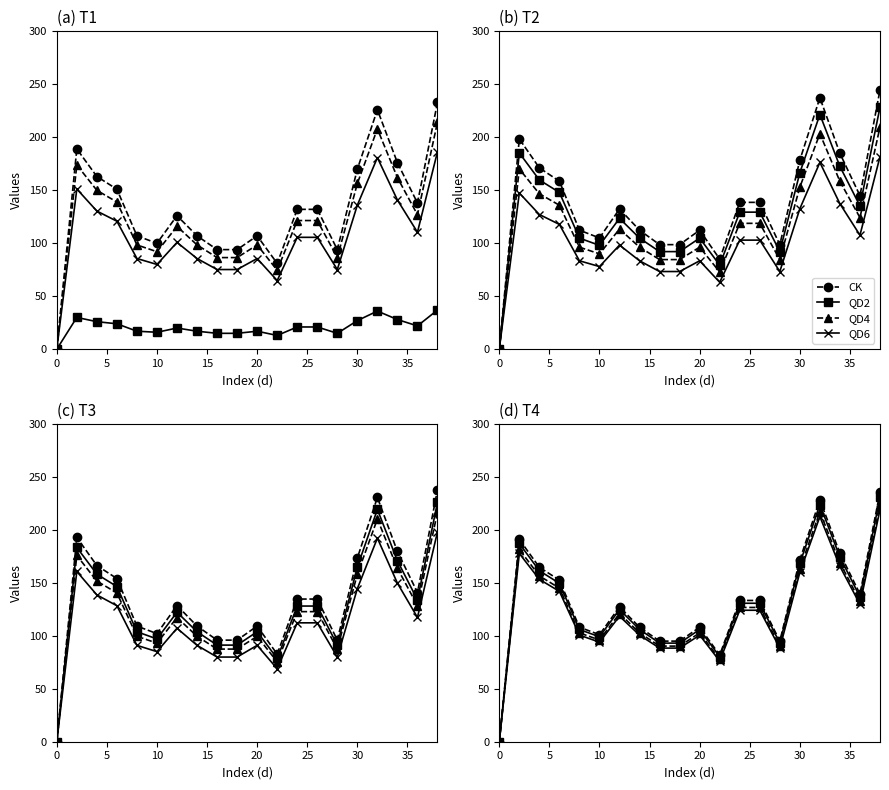

Which series has the widest spread of values?

CK